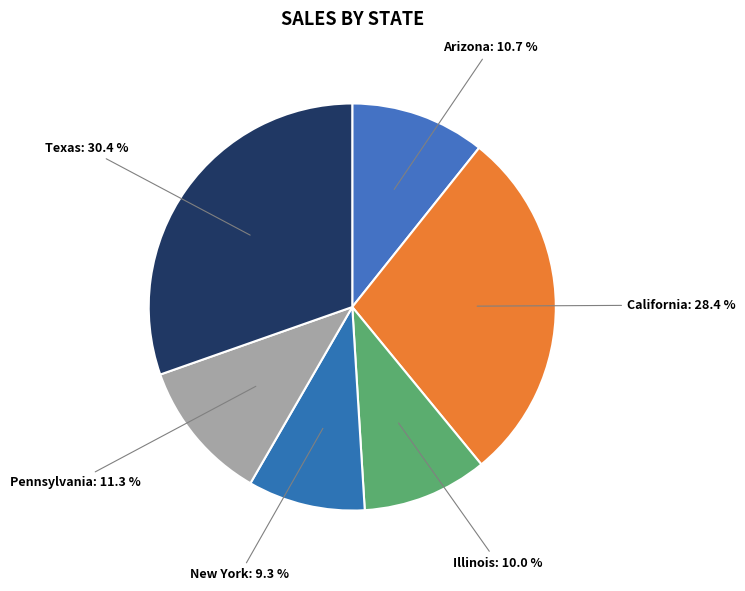

Count the number of slices in the pie.

6